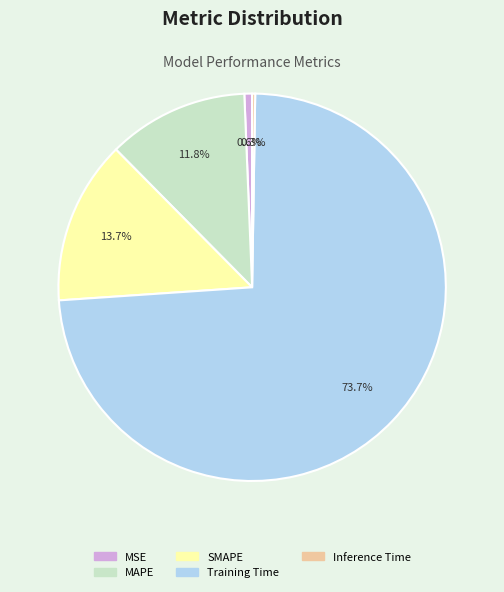

Combined, do Training Time and MAPE account for over 50%?

Yes